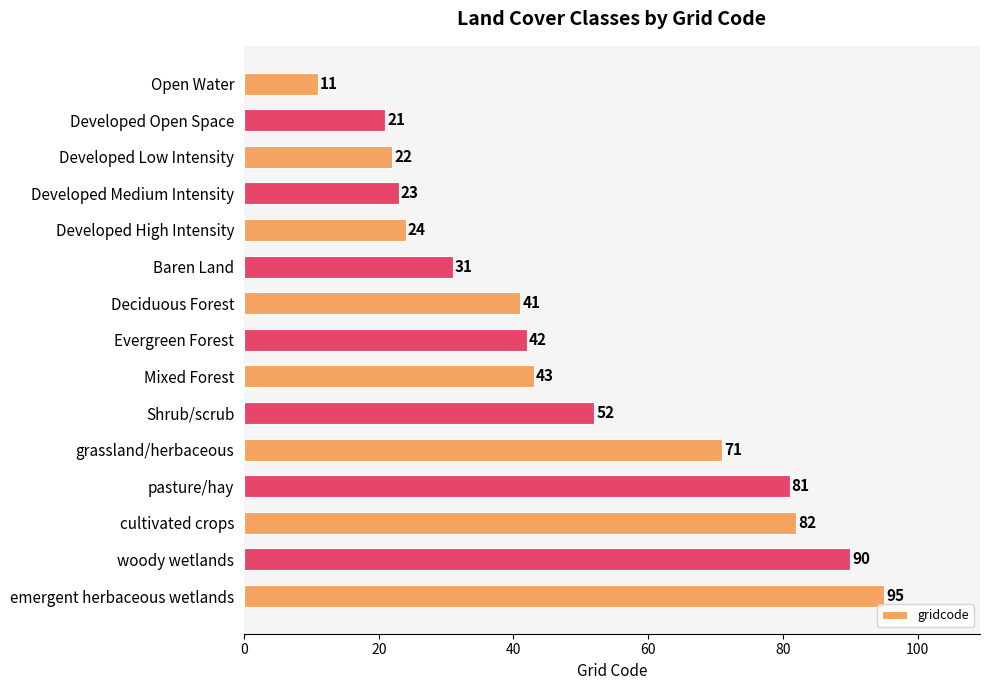

Reading top to bottom, list all the values displayed in this chart.

11	21	22	23	24	31	41	42	43	52	71	81	82	90	95